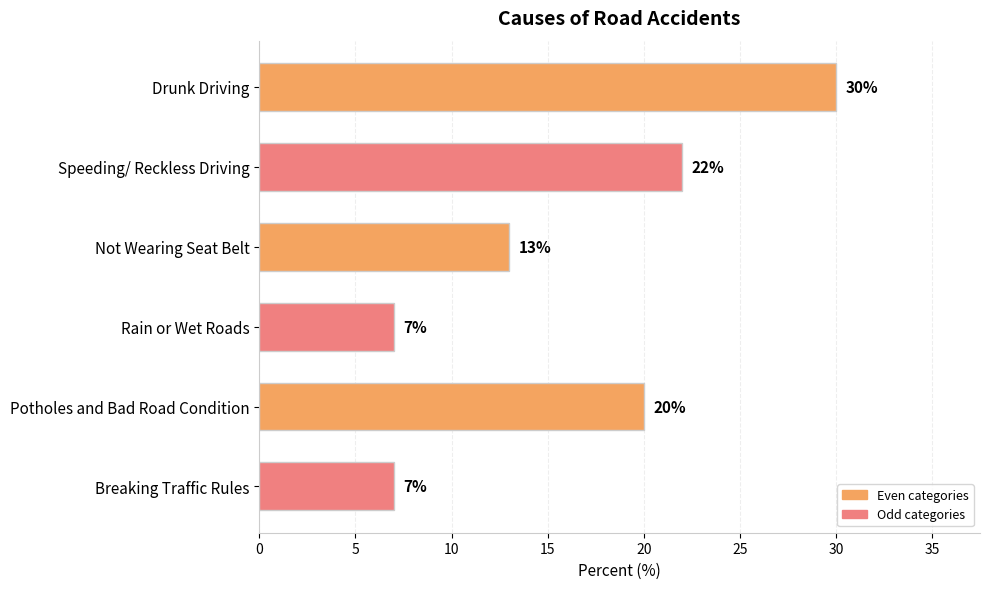

Reading bottom to top, what are all the values shown in this chart?

Breaking Traffic Rules=7	Potholes and Bad Road Condition=20	Rain or Wet Roads=7	Not Wearing Seat Belt=13	Speeding/ Reckless Driving=22	Drunk Driving=30